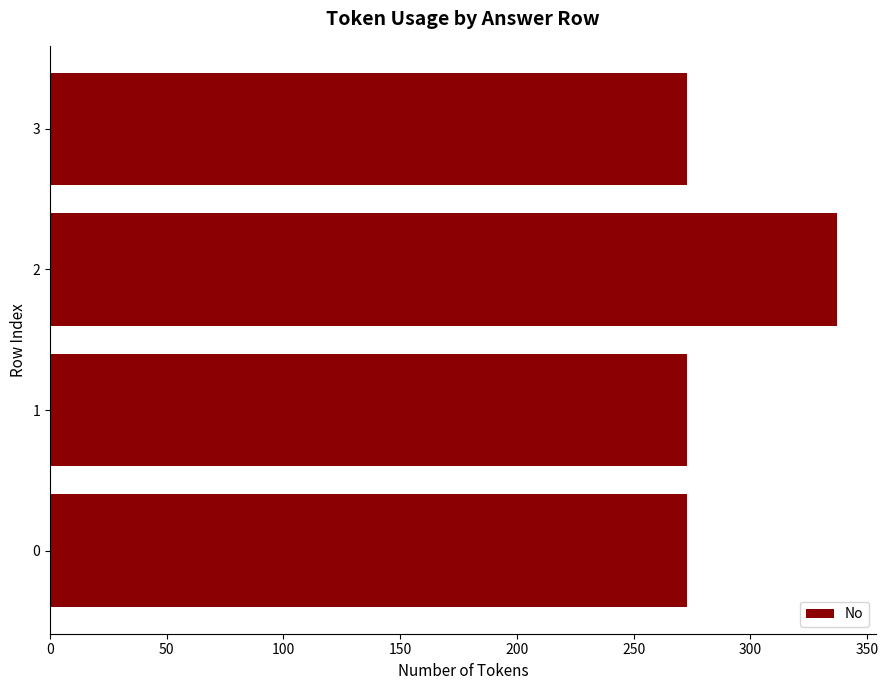

What is the change in value from 0 to 2?

+64